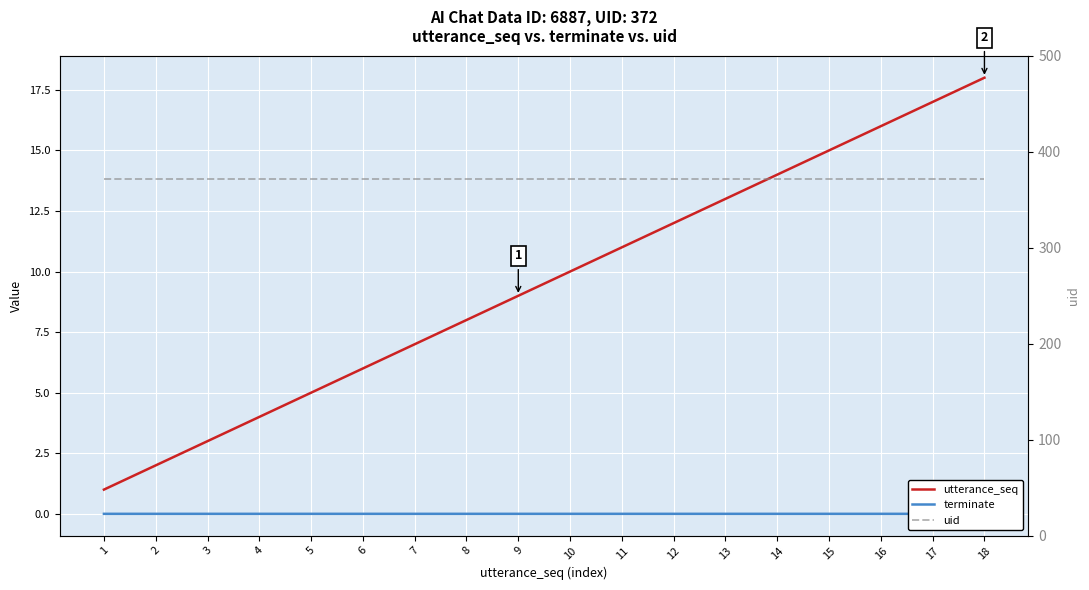

True or false: uid and utterance_seq cross at least once.

False